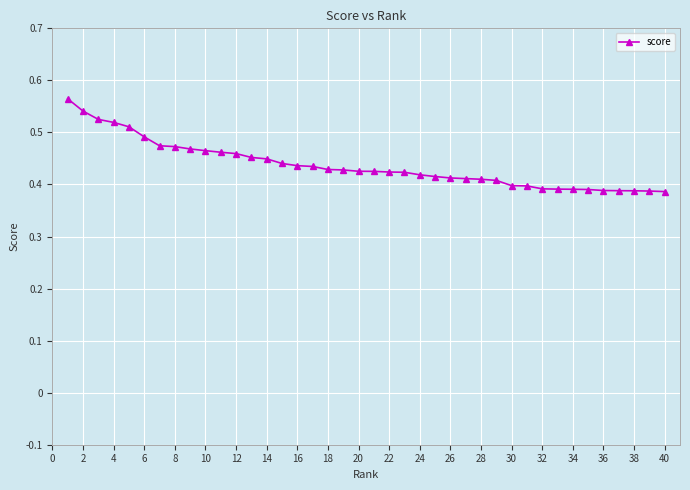

What is the sum of all values?

17.5